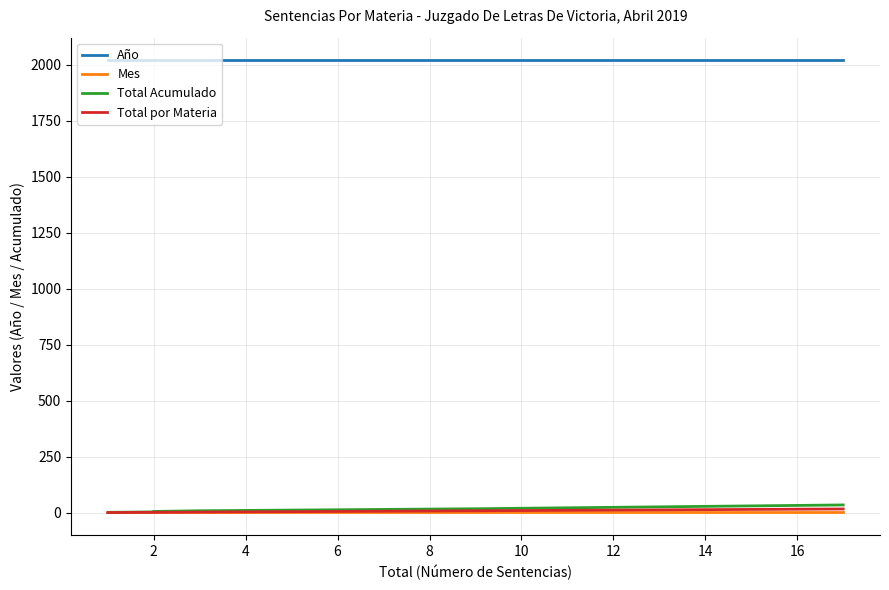

What is the difference between the highest and lowest values at 10?

2015